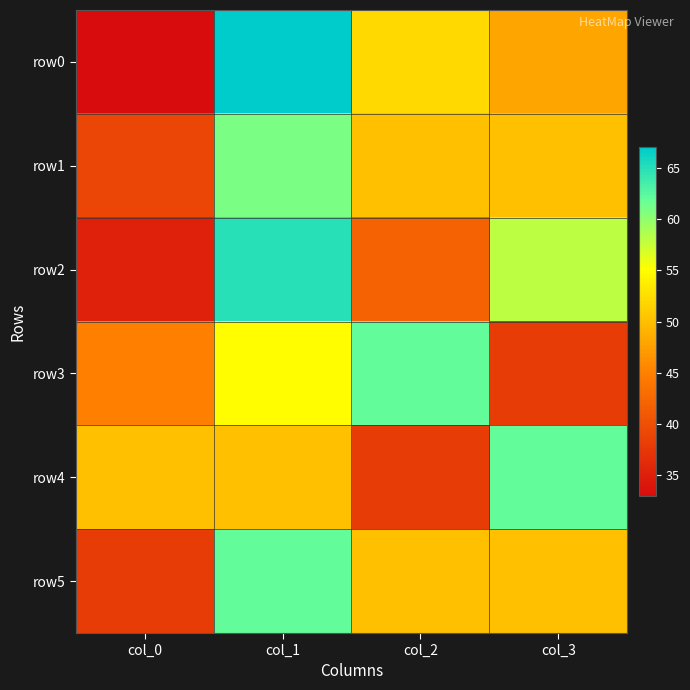

Rank the series by their maximum value, from highest to lowest.

row0, row2, row3, row4, row5, row1